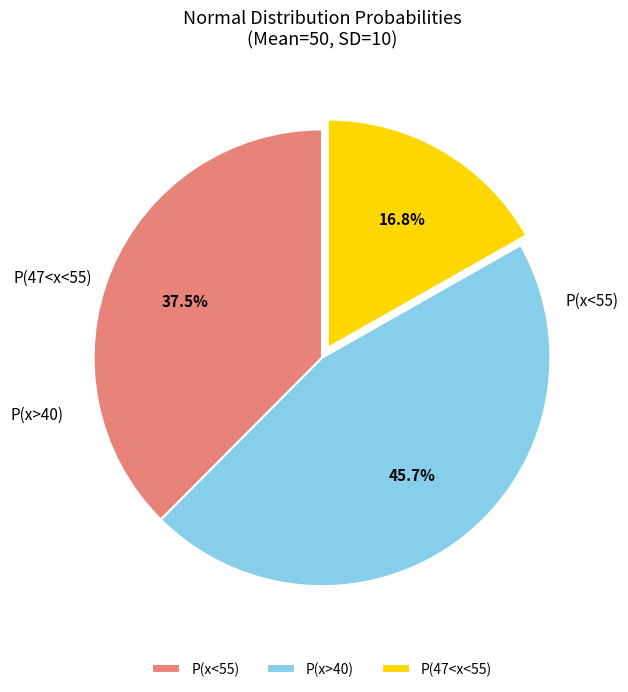

True or false: P(47<x<55) accounts for 17% of the total.

True